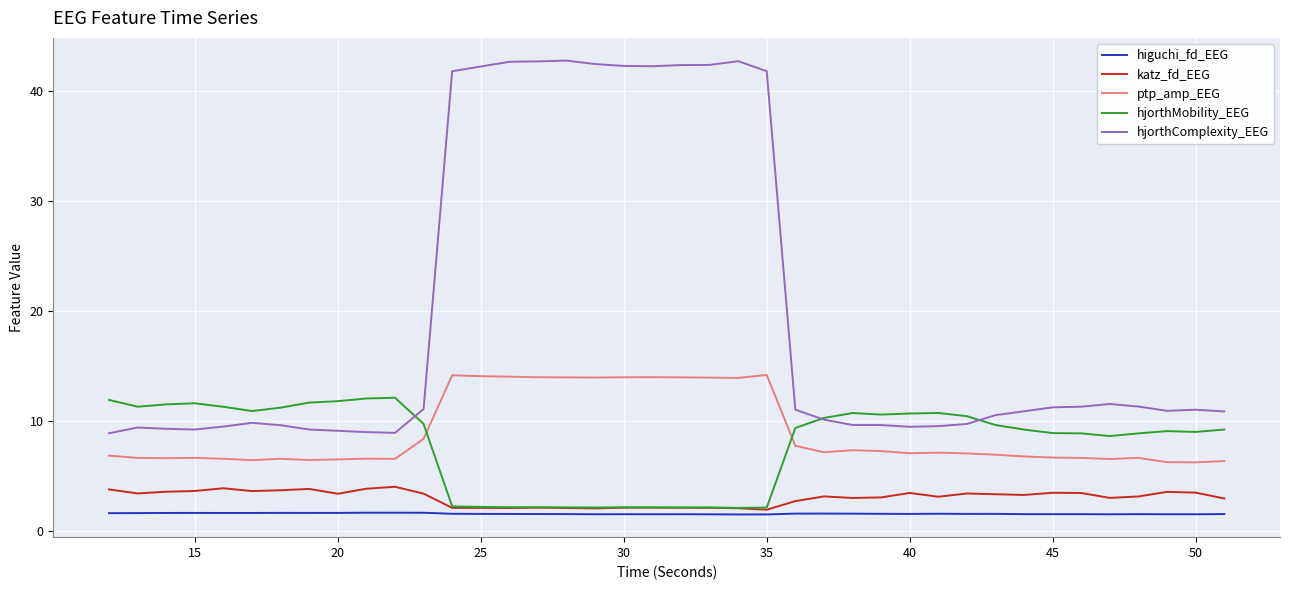

How many categories are shown in the chart?

40